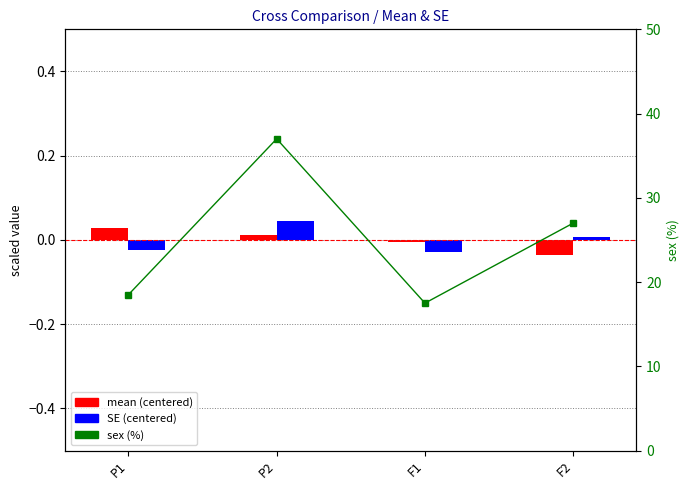

Reading right to left, extract all data points from this chart.

mean (centered): F2=-0.0	F1=-0.0	P2=0.0	P1=0.0
SE (centered): F2=0.0	F1=-0.0	P2=0.0	P1=-0.0
sex (%): F2=27.0	F1=17.5	P2=37.0	P1=18.5